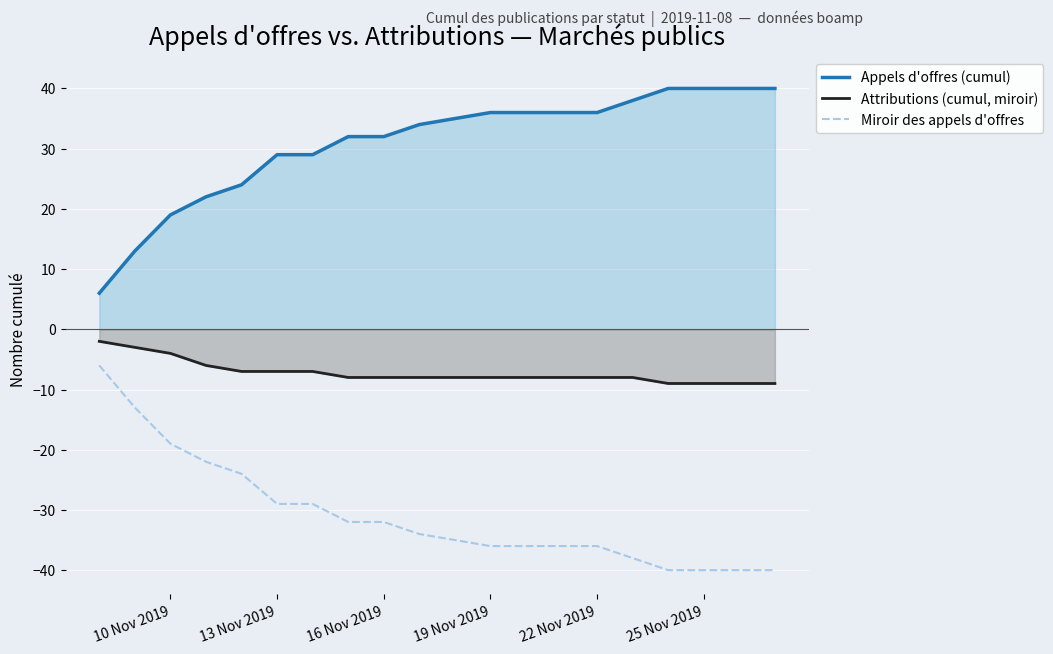

What is the minimum value shown in the chart?

-40